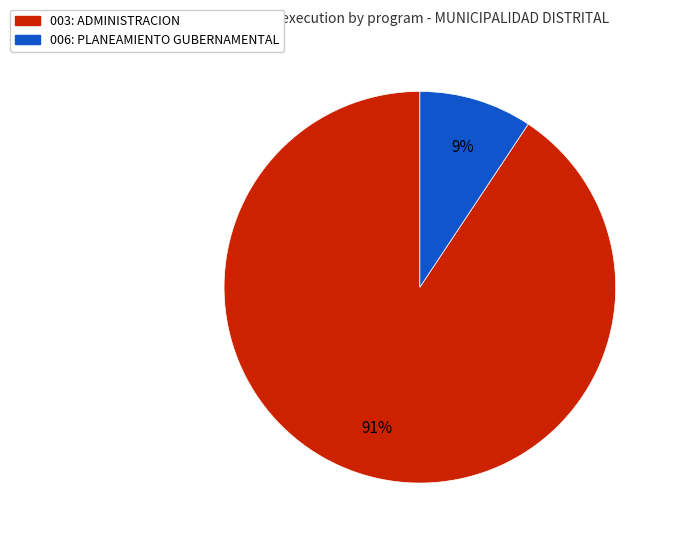

The 006: PLANEAMIENTO GUBERNAMENTAL slice represents 9% of the pie. True or false?

True